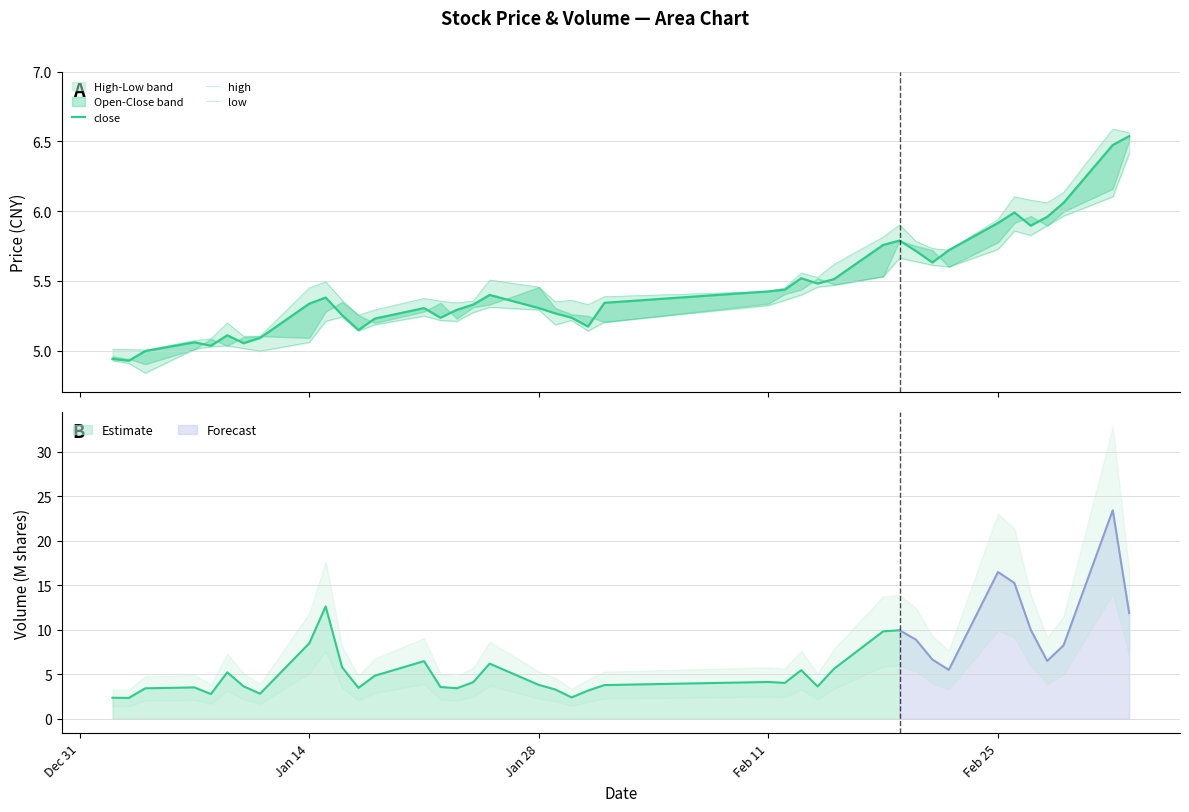

What is the lowest value of the Estimate series?

2.3